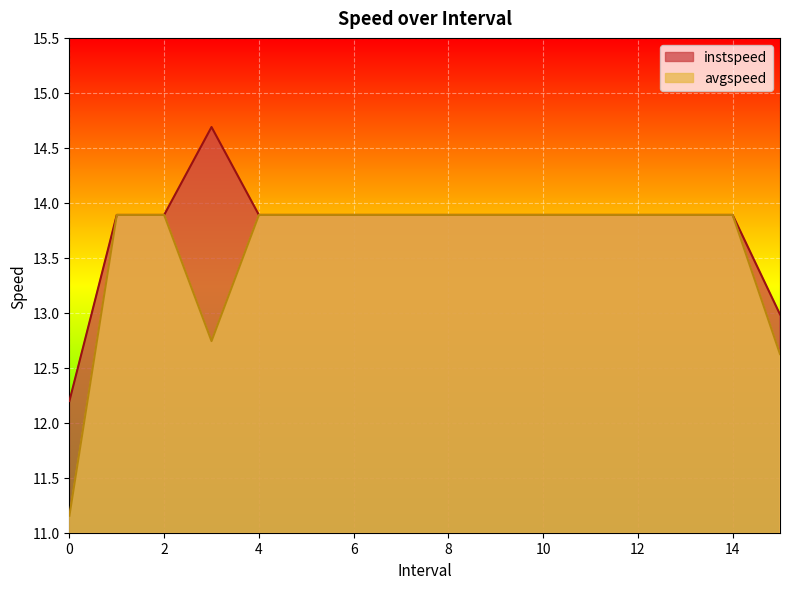

Is the value of avgspeed at 9.0 greater than the value of instspeed at 0.0?

Yes